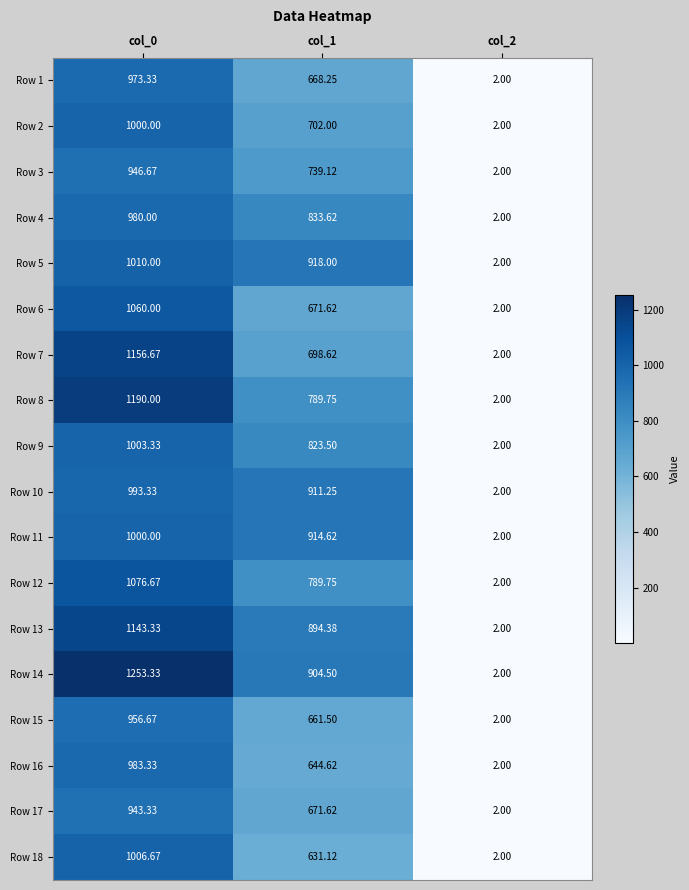

Is the value of Row 3 at col_2 greater than the value of Row 18 at col_0?

No